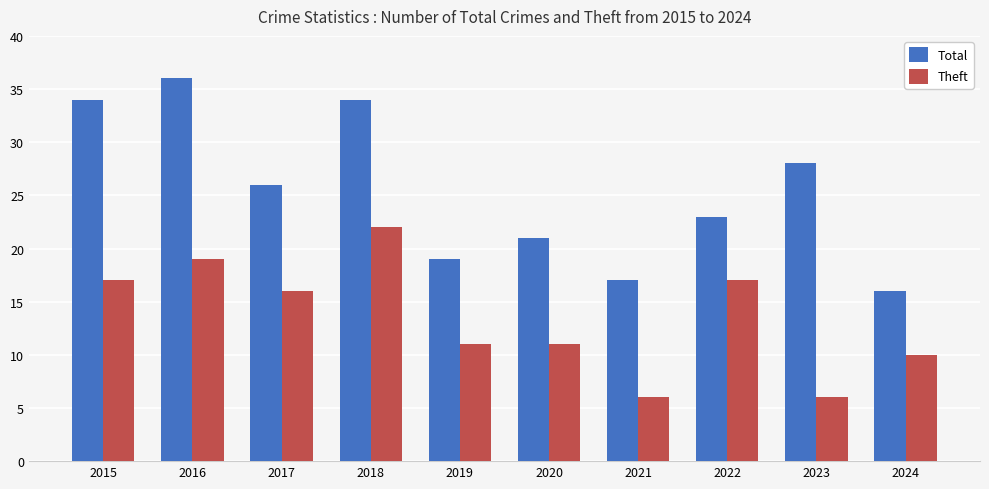

Is it true that Theft equals 6 at 2022?

False